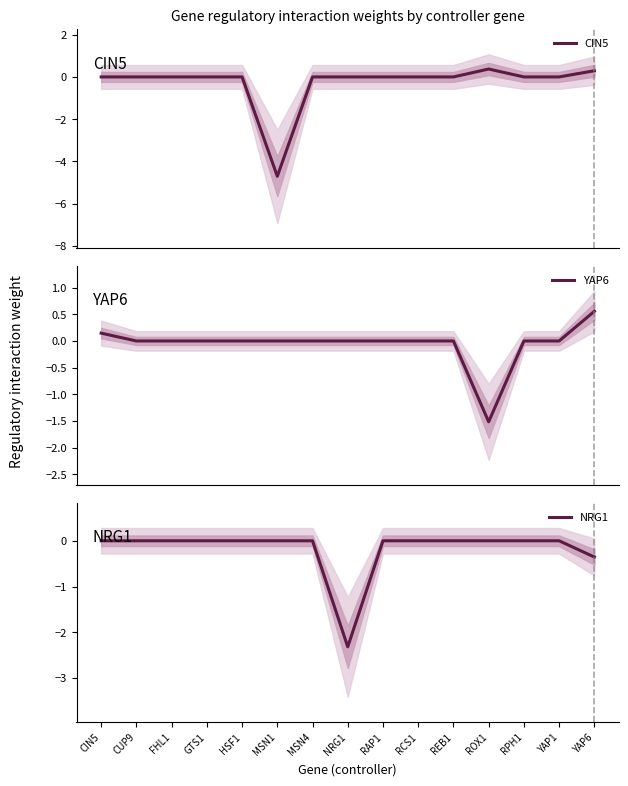

Does the chart have visible grid lines?

No